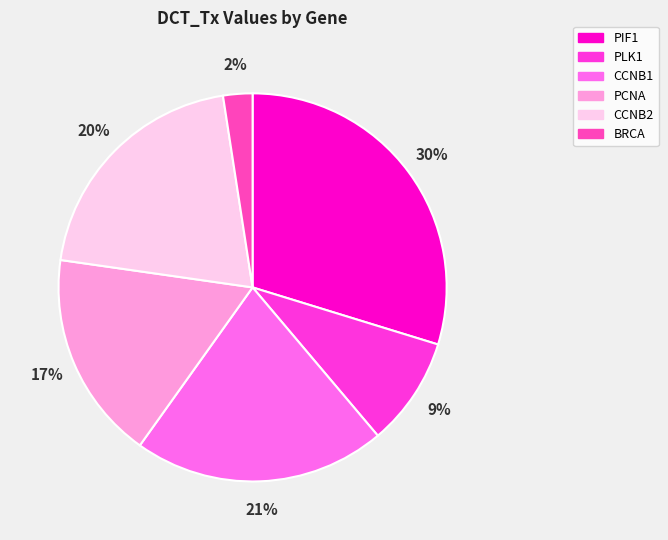

What percentage is the PCNA slice, to the nearest percent?

17%